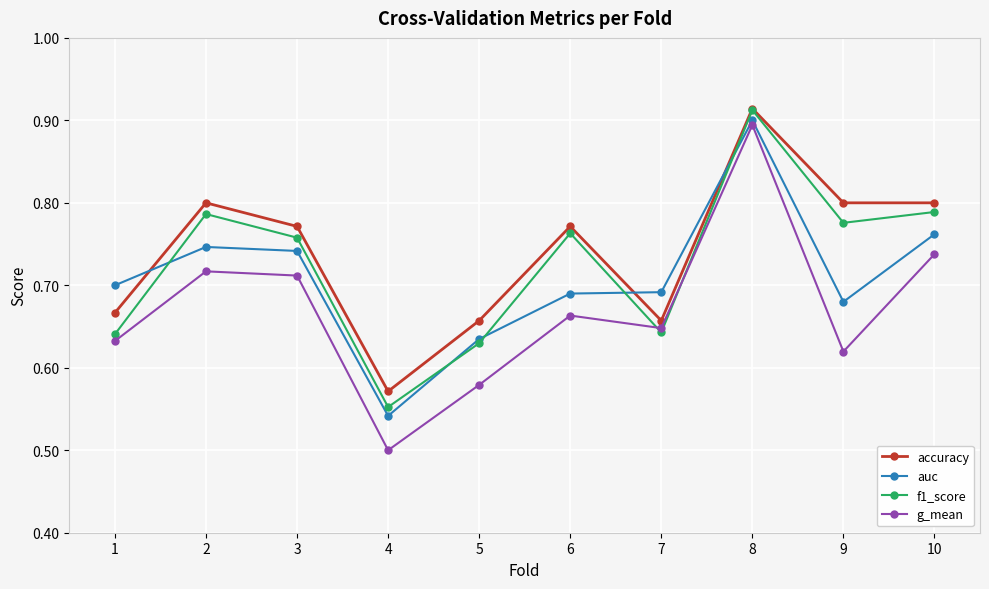

How many times do accuracy and auc cross each other?

3